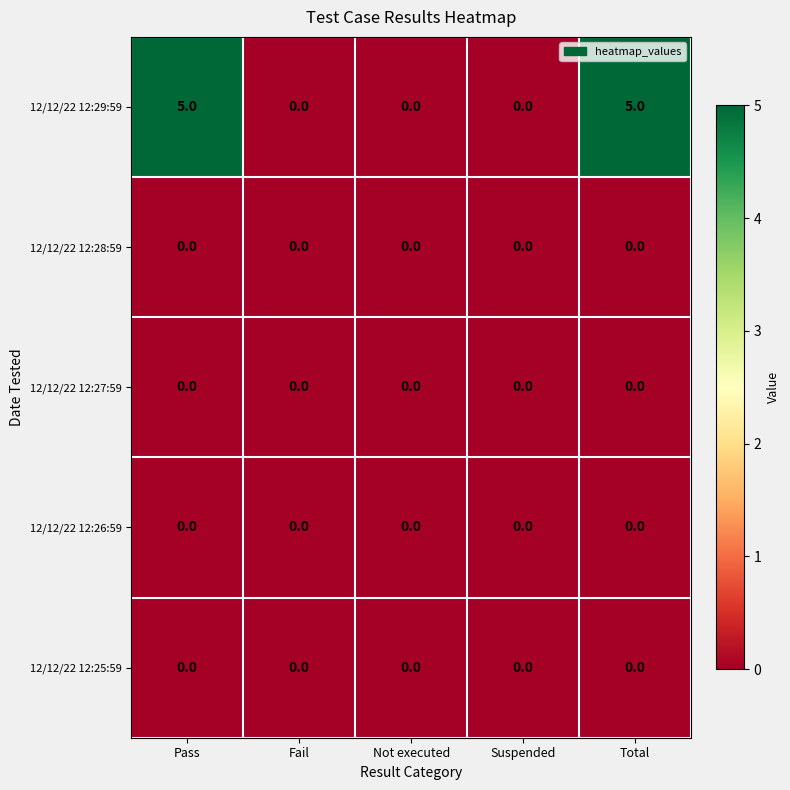

How many categories are shown in the chart?

5